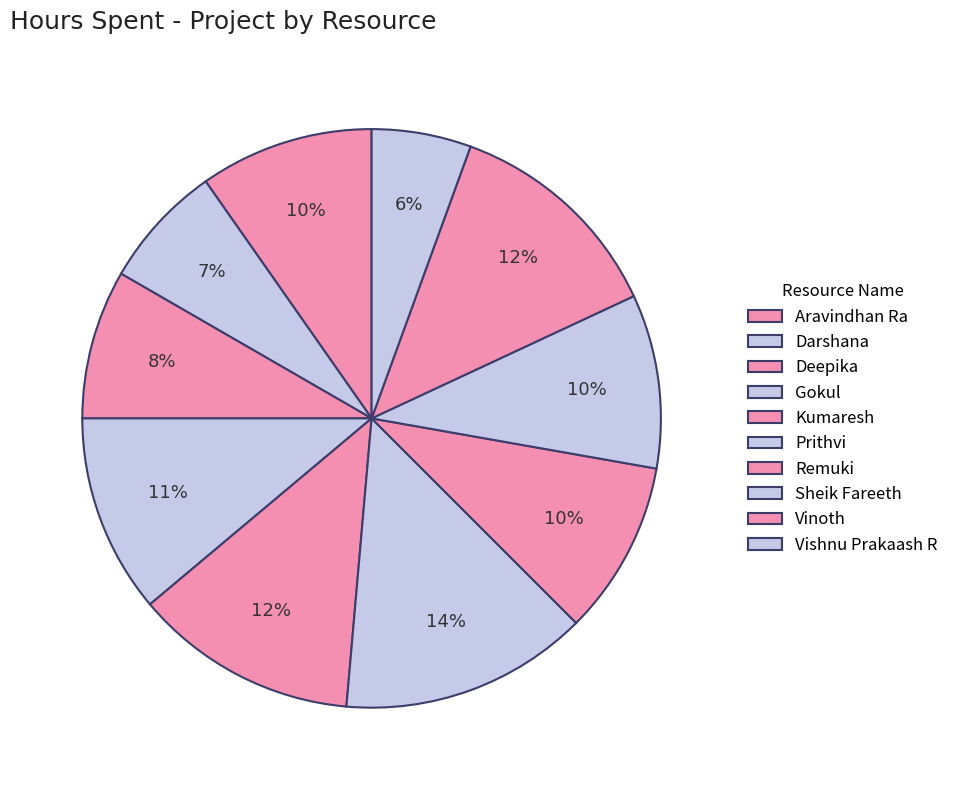

What is the total percentage of Sheik Fareeth and Prithvi?

23.6%